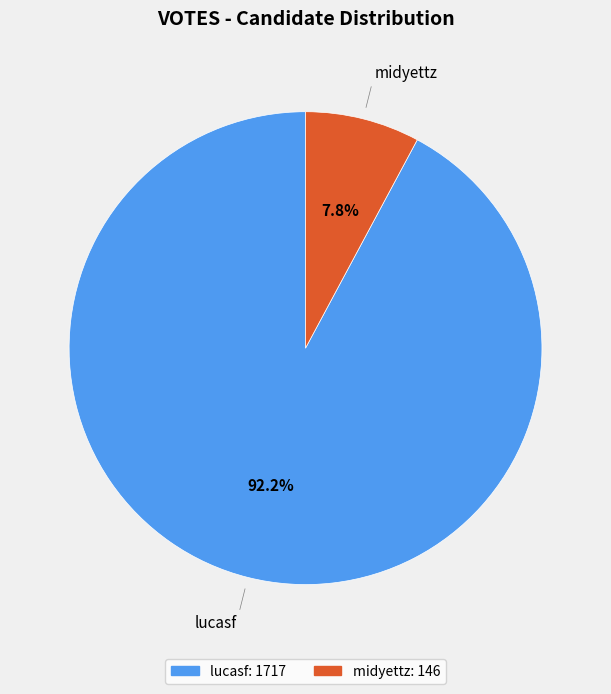

Does any single category account for the majority?

Yes